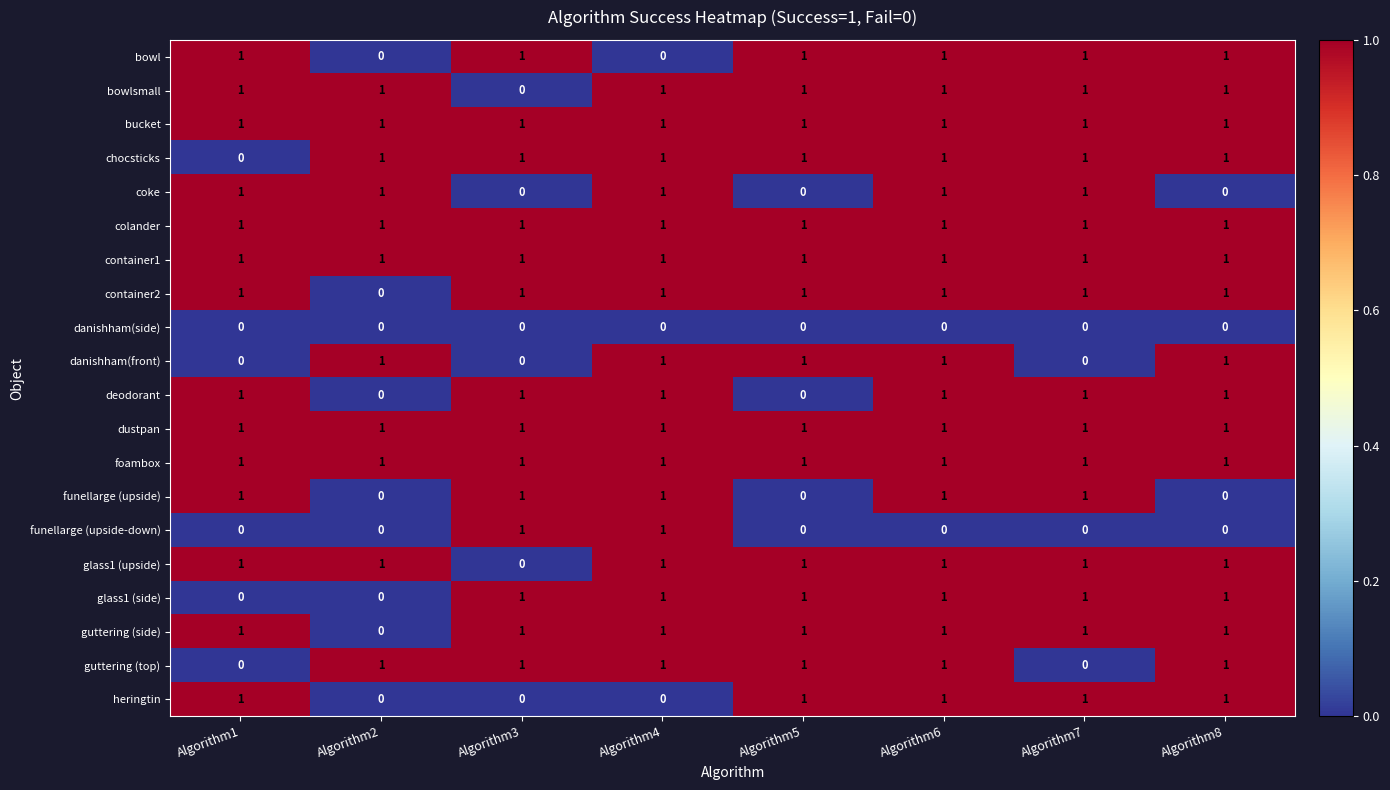

What is the sum of all glass1 (side) values?

6